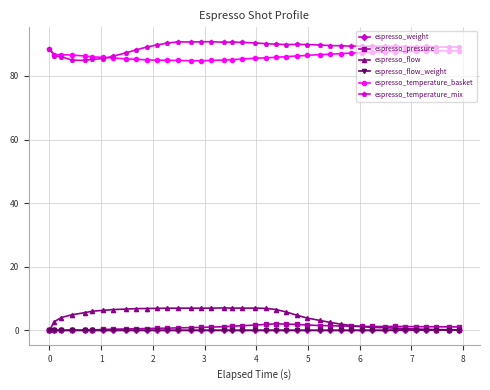

What is the value of the espresso_temperature_mix point at the 40th from the left?

89.1